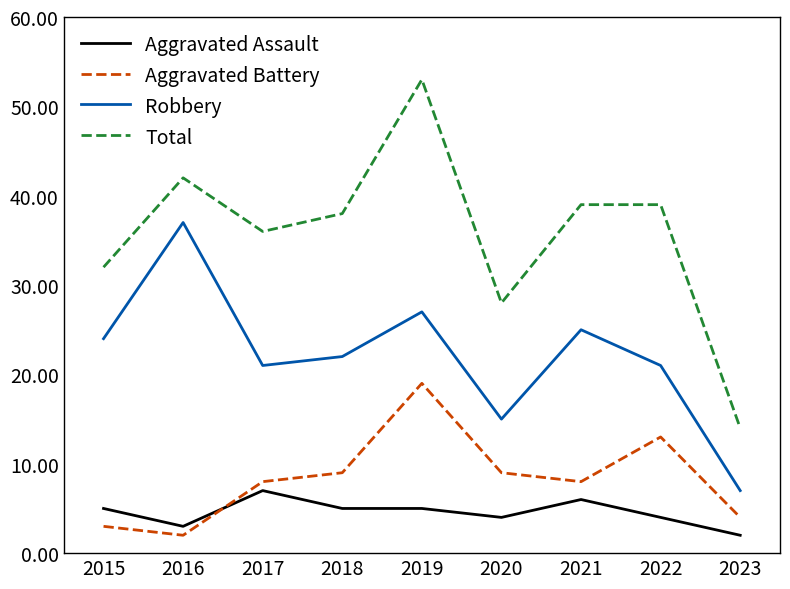

Is this an area chart (filled region under the line)?

No